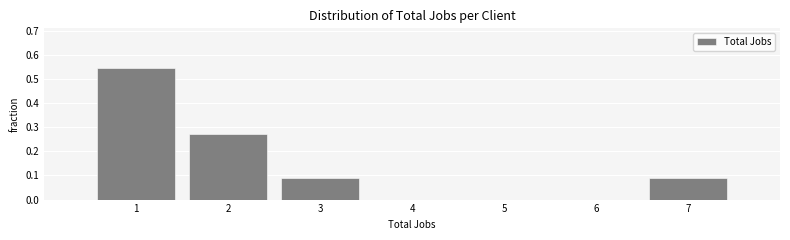

Which range on the x-axis has the tallest bar?

0.5 to 1.5